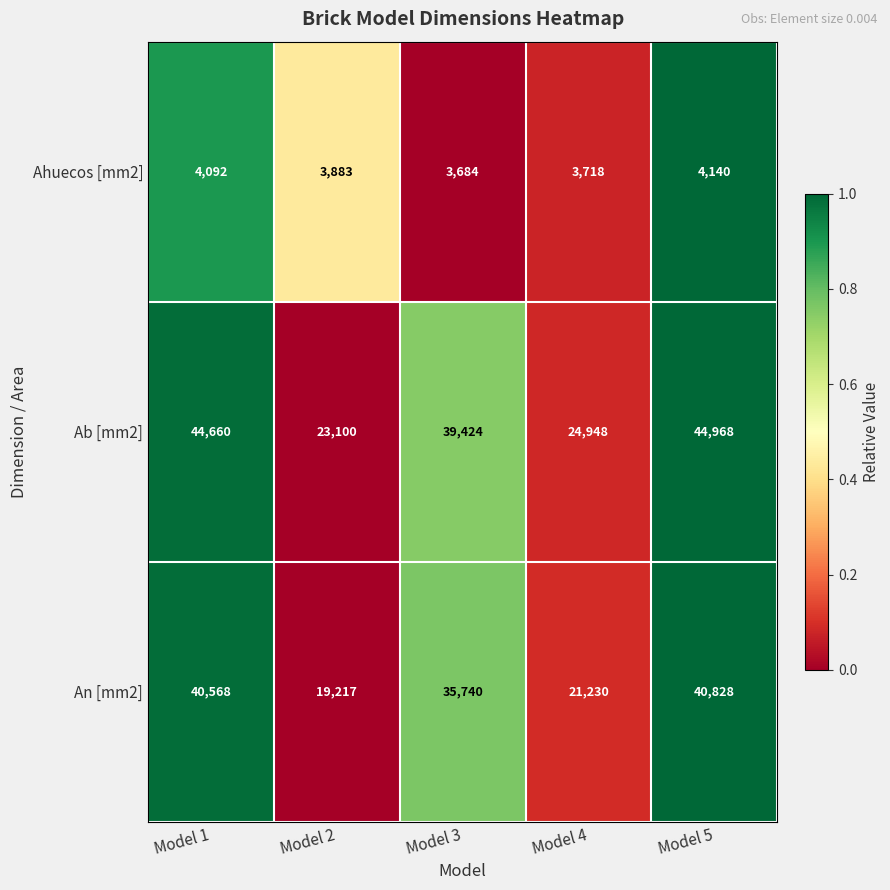

Reading right to left, list all the values displayed in this chart.

Ahuecos [mm2]: Model 5=4140	Model 4=3718	Model 3=3684	Model 2=3883	Model 1=4092
Ab [mm2]: Model 5=44968	Model 4=24948	Model 3=39424	Model 2=23100	Model 1=44660
An [mm2]: Model 5=40828	Model 4=21230	Model 3=35740	Model 2=19217	Model 1=40568